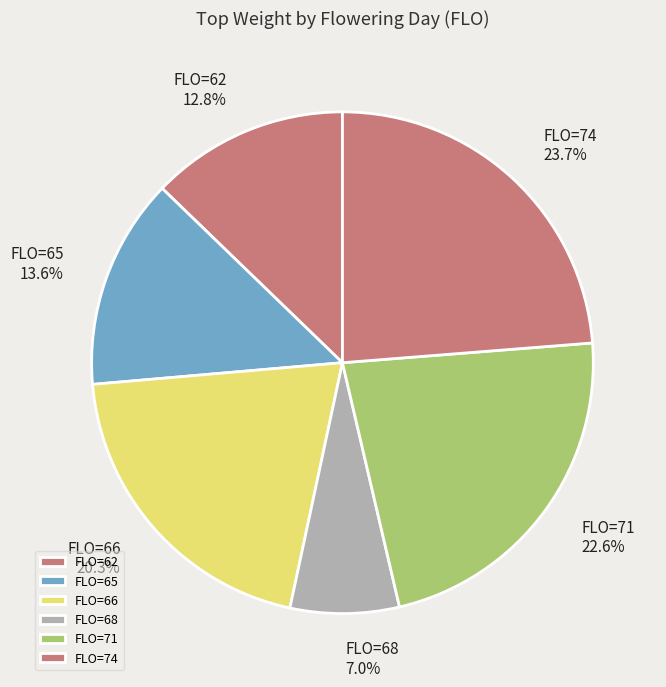

What percentage do FLO=71 and FLO=74 together represent?

46.3%